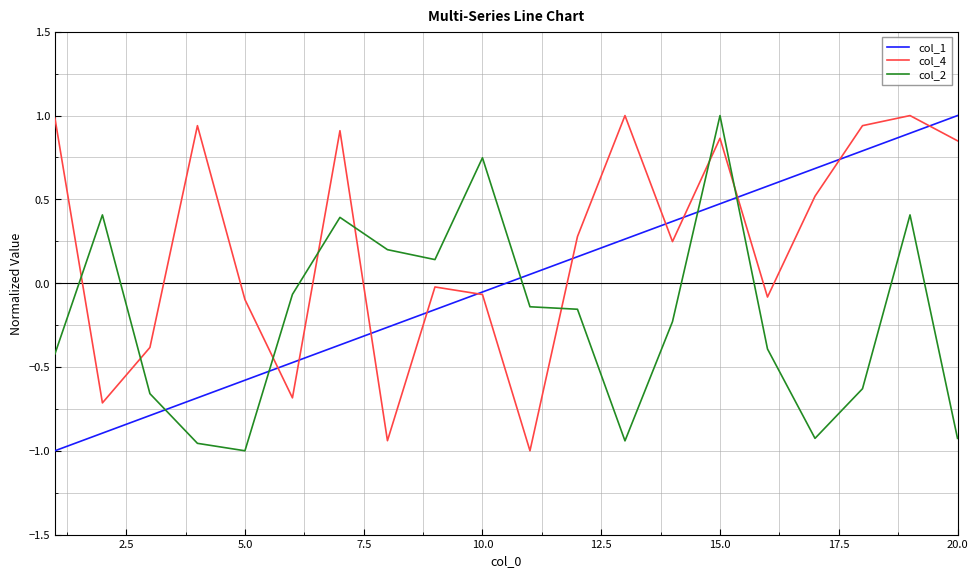

Which series has the largest total across all categories?

col_4